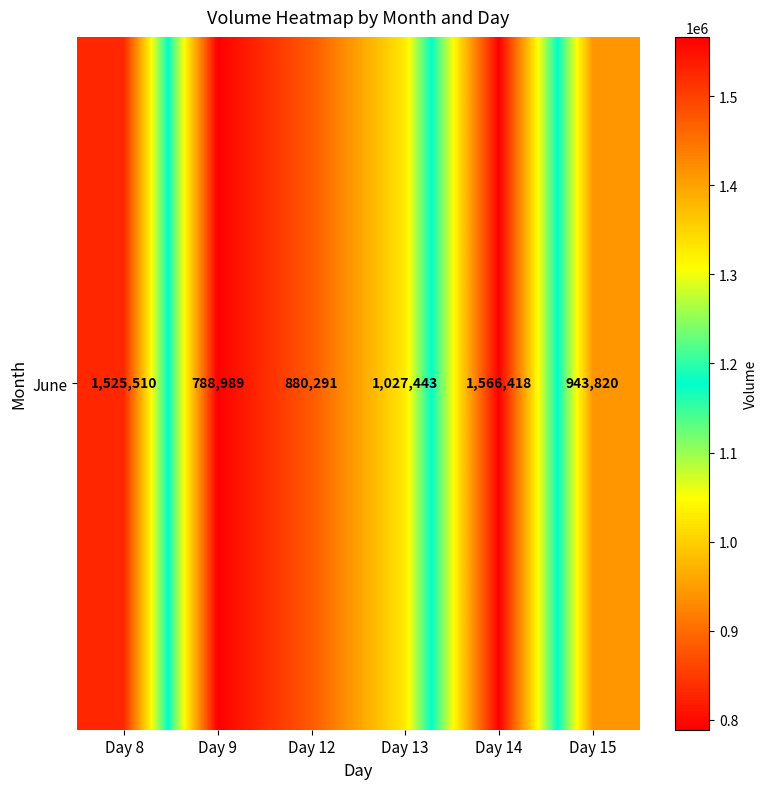

Is it true that the value at Day 9 is 367195?

False